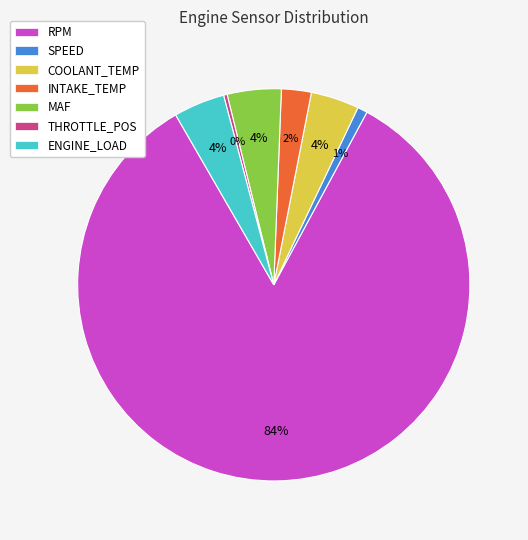

What percentage is the COOLANT_TEMP slice, to the nearest percent?

4%